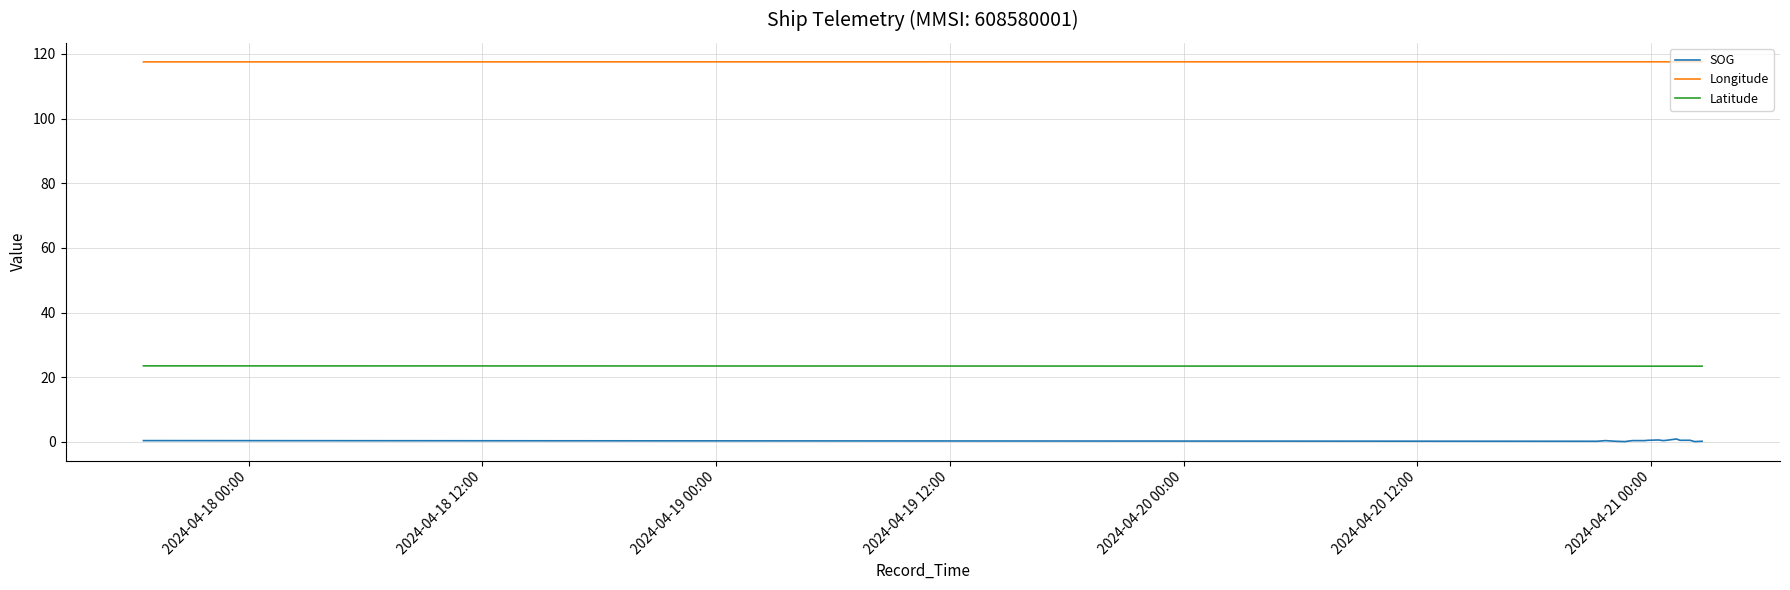

Which series has the largest total across all categories?

Longitude